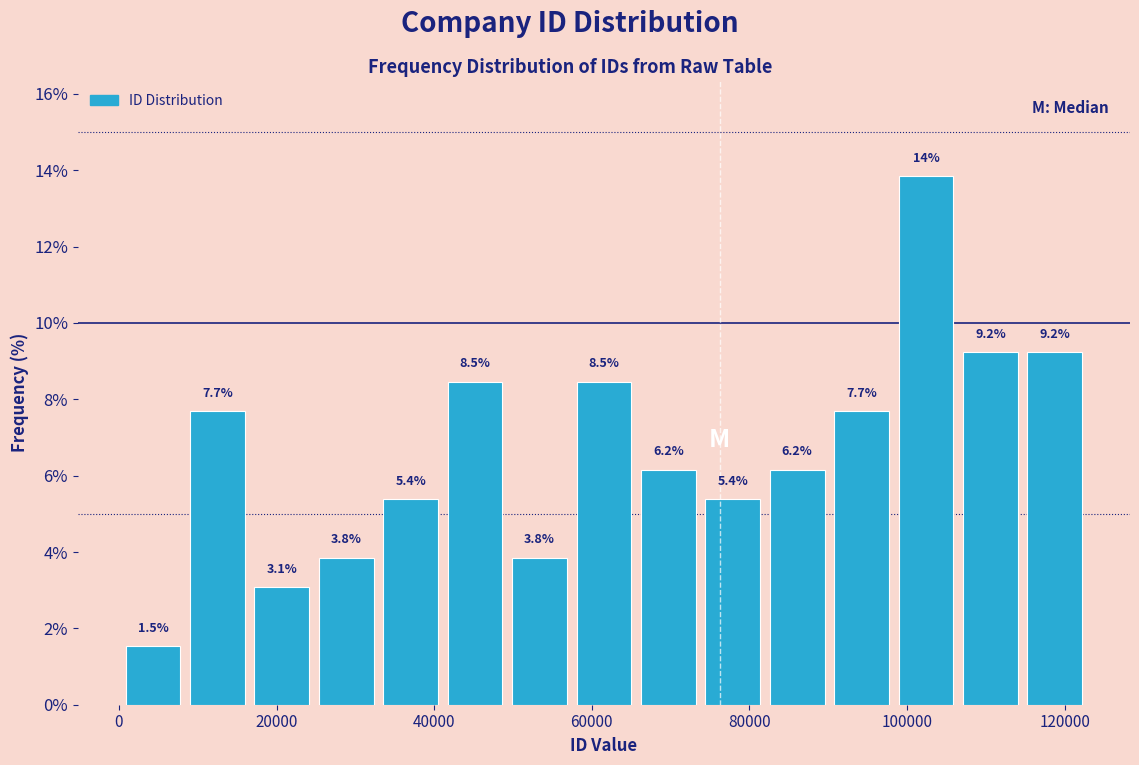

Over which range of the x-axis is the bar tallest?

98000 to 106000